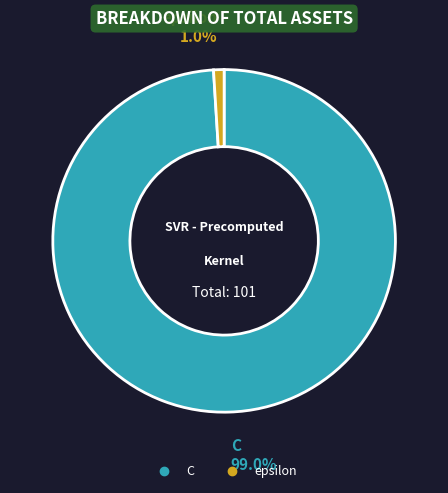

To the nearest percent, what is the average slice percentage?

50%